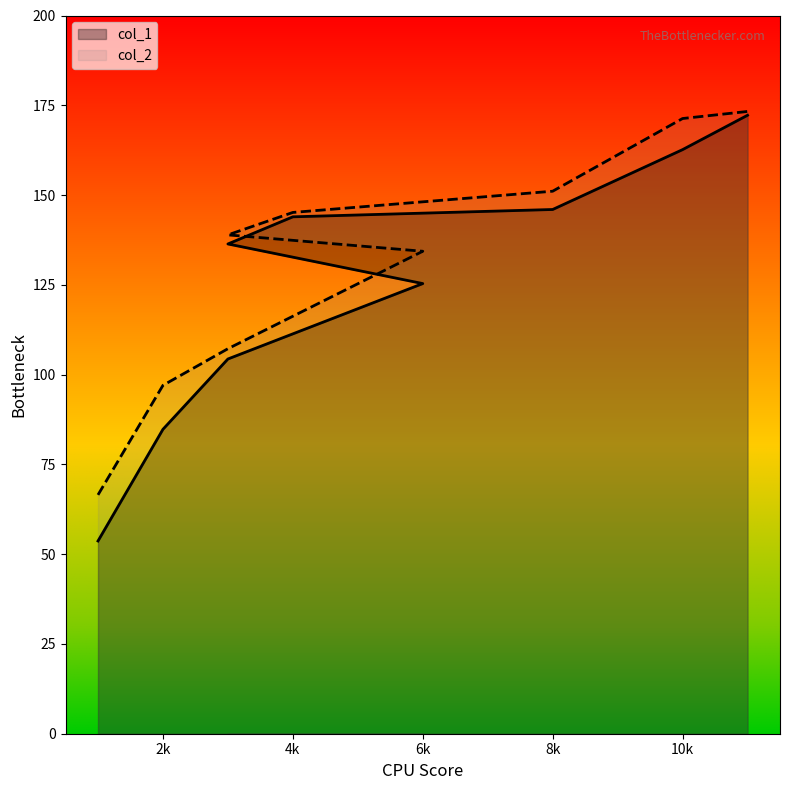

Rank the series at 6k from highest to lowest value.

col_2, col_1